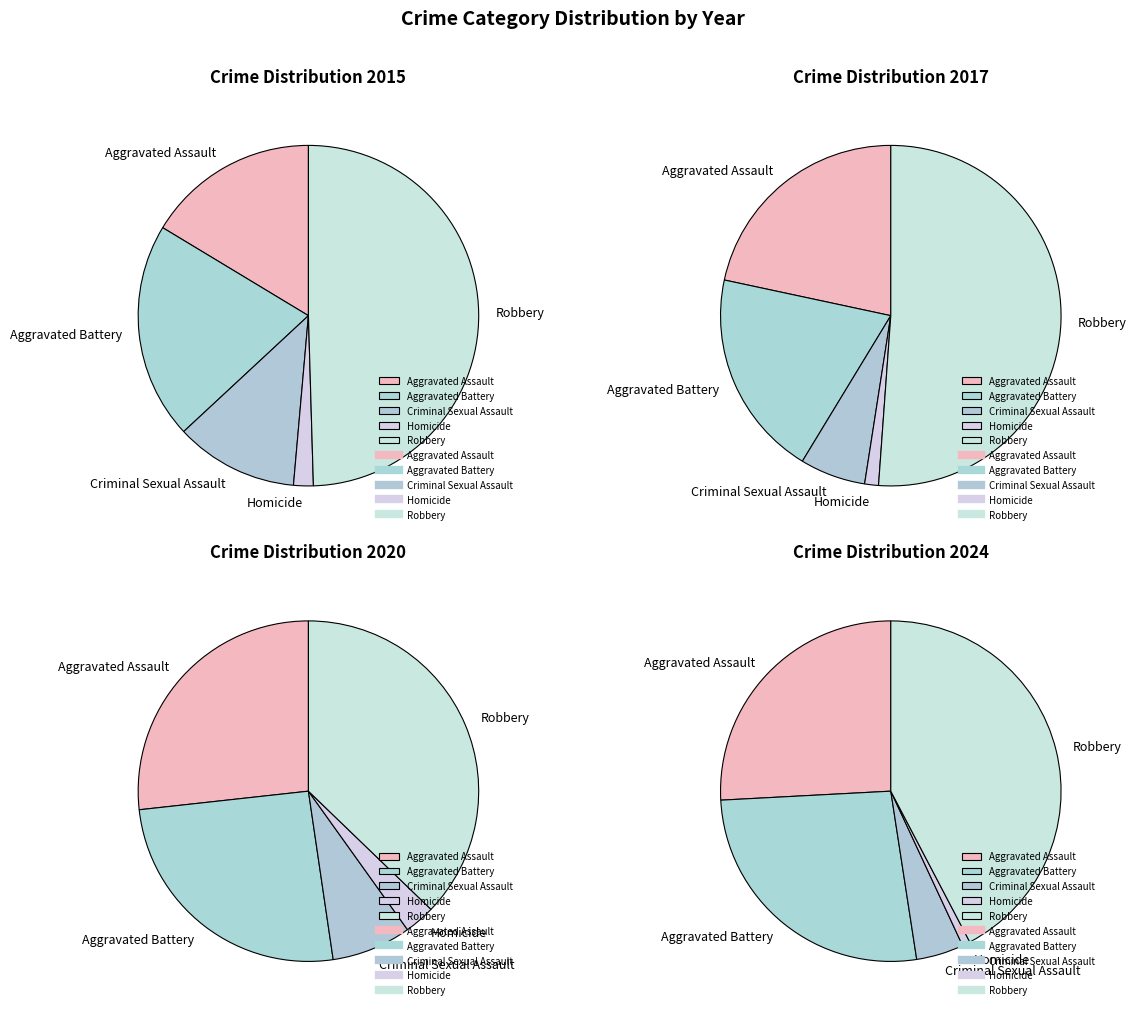

True or false: Robbery accounts for 55% of the total.

False